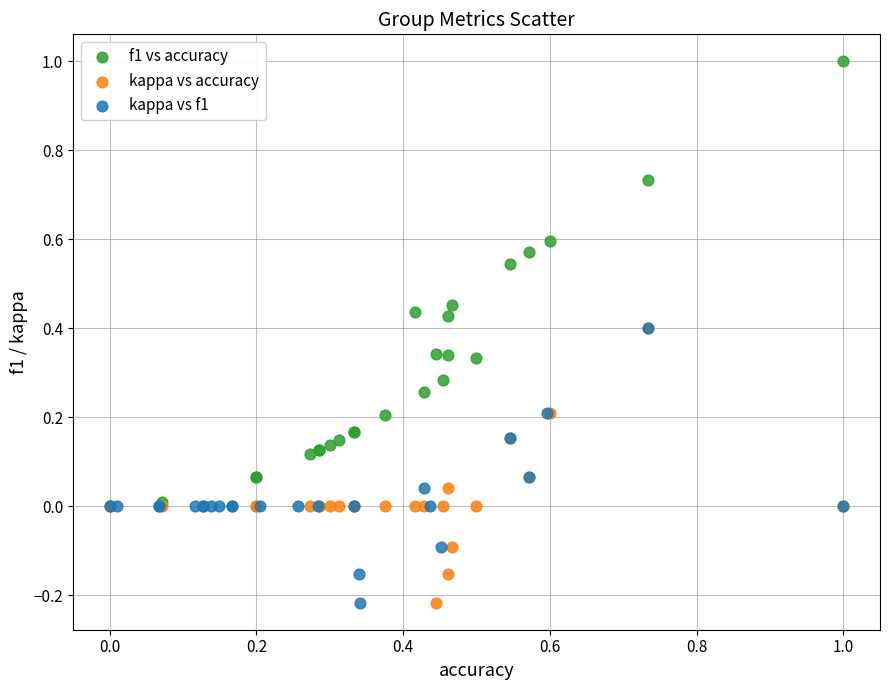

Which series has the largest Y range (max minus min)?

f1 vs accuracy